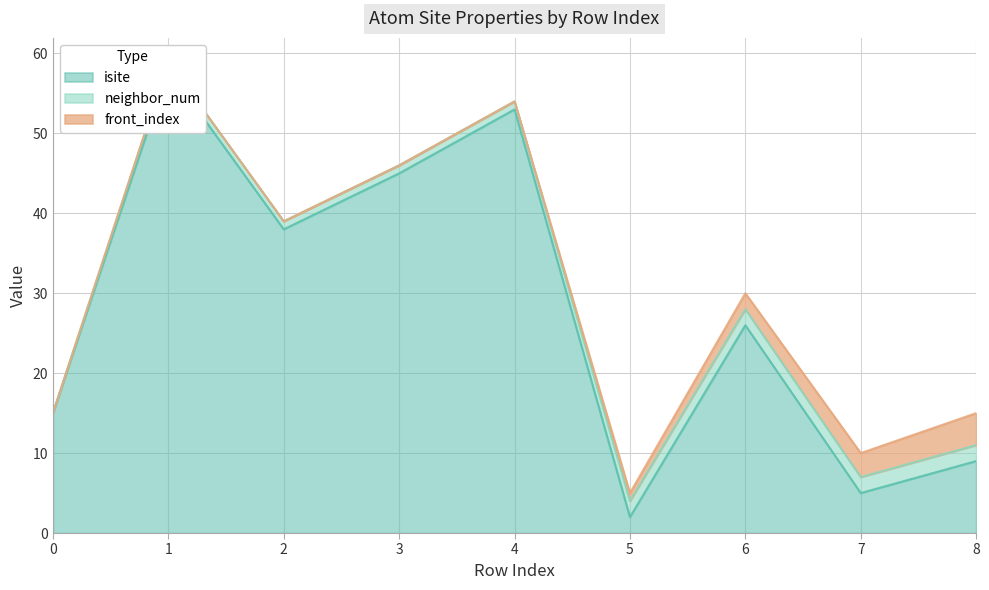

Rank the series at 7 from lowest to highest value.

neighbor_num, front_index, isite